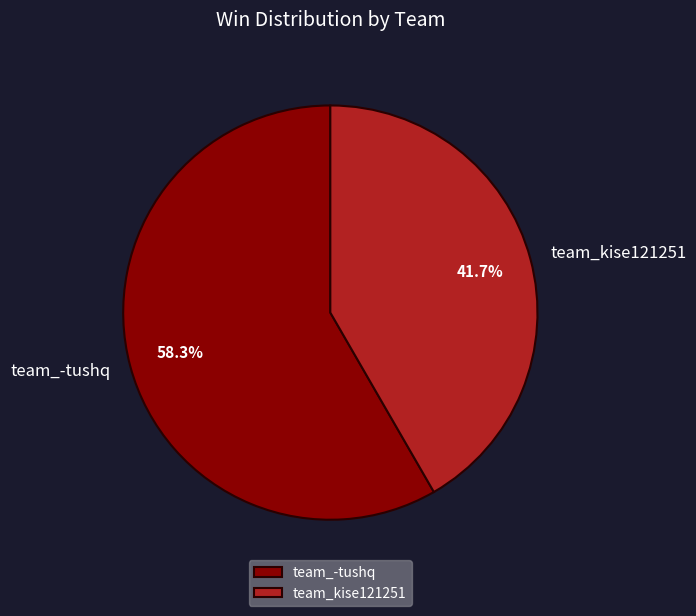

What is the smallest slice in the pie chart?

team_kise121251